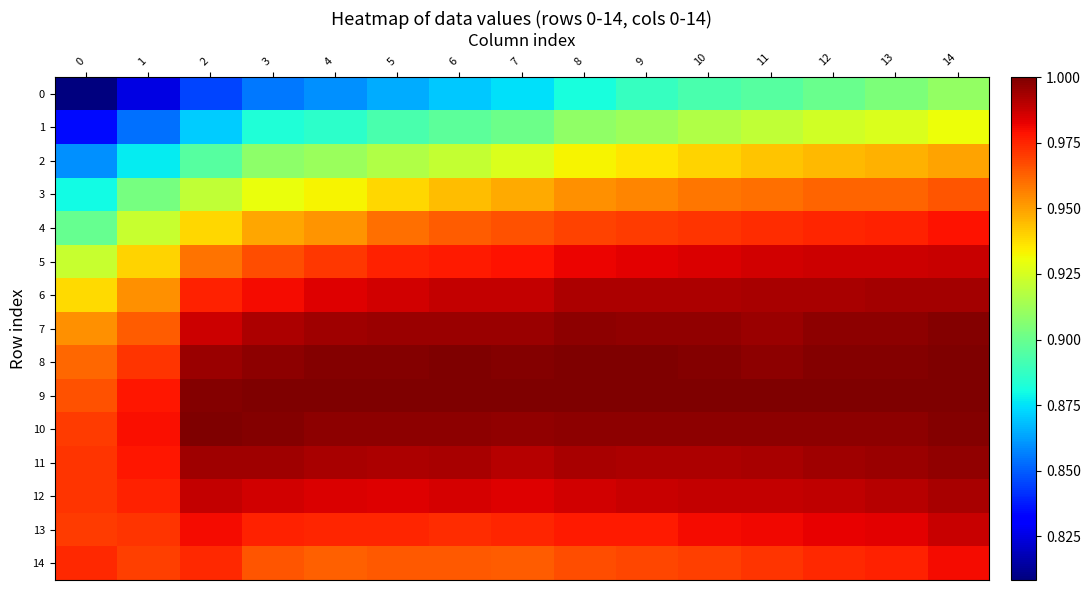

Rank the series by their maximum value, from lowest to highest.

0, 1, 2, 3, 4, 14, 5, 13, 12, 6, 11, 7, 8, 9, 10